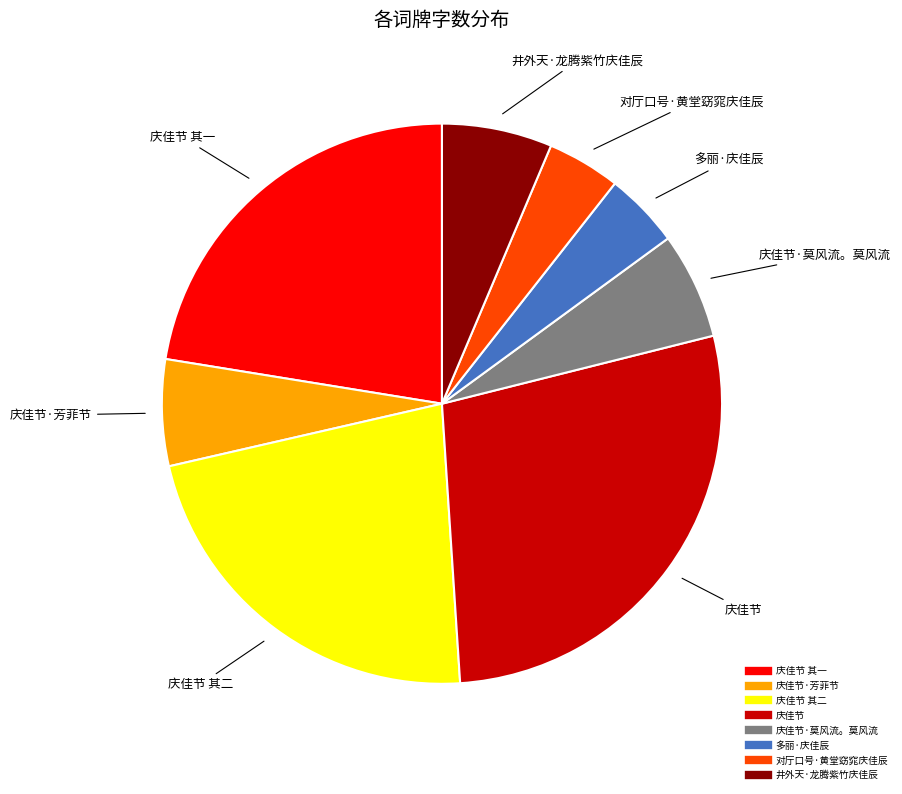

Is there any slice that represents more than half of the pie?

No